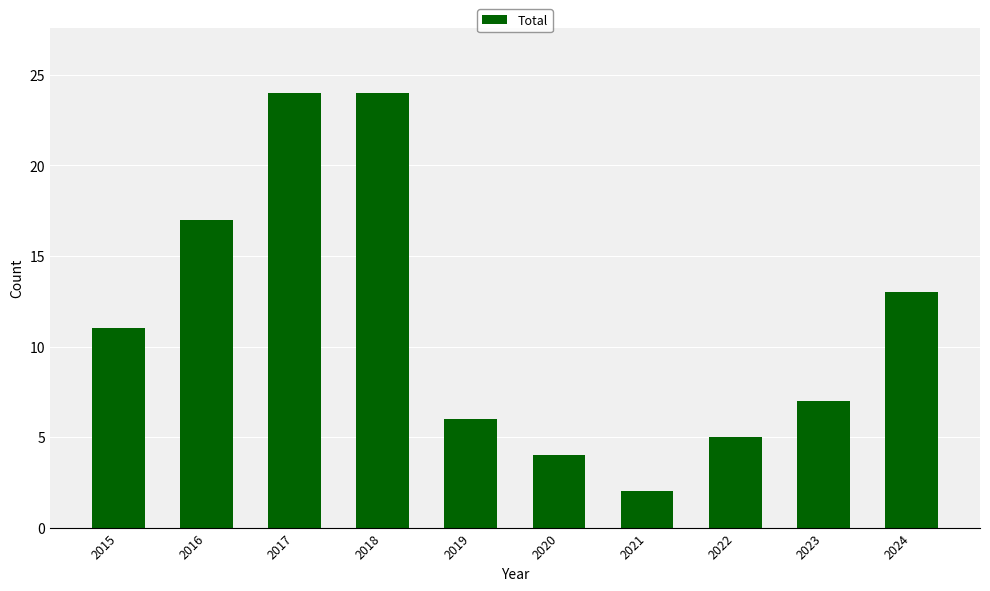

What is the difference between the values at 2024 and 2022?

8